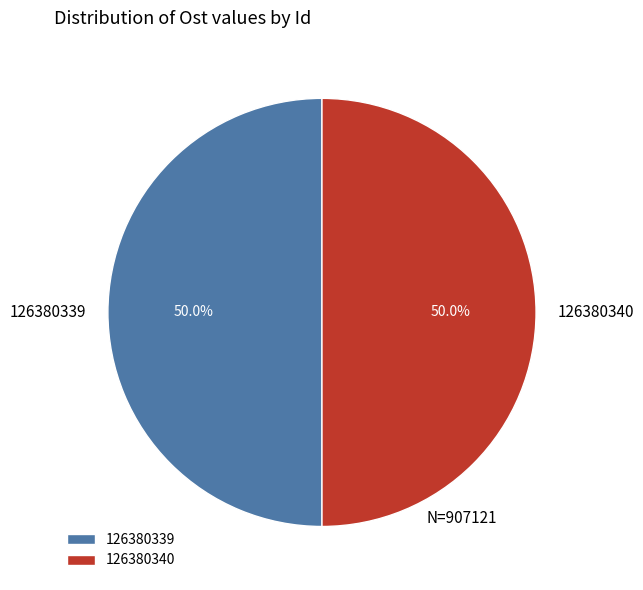

To the nearest percent, what percentage of the pie is 126380339?

50%